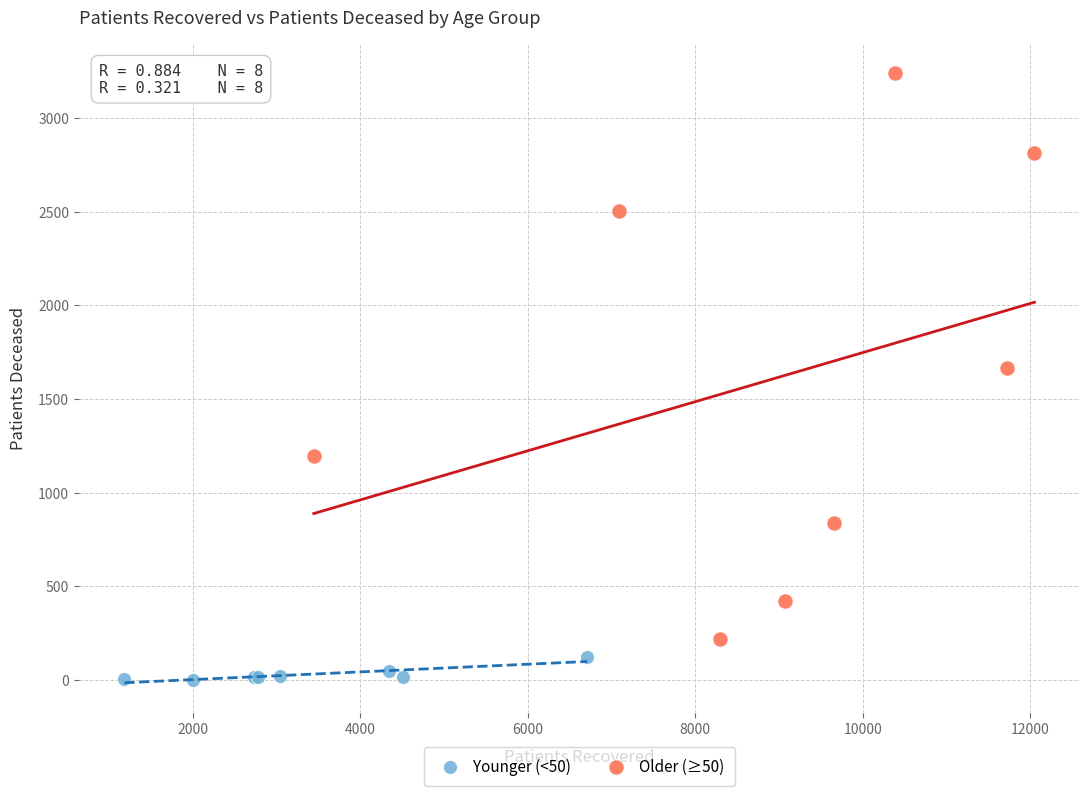

Which series has the largest Y range (max minus min)?

Older (≥50)